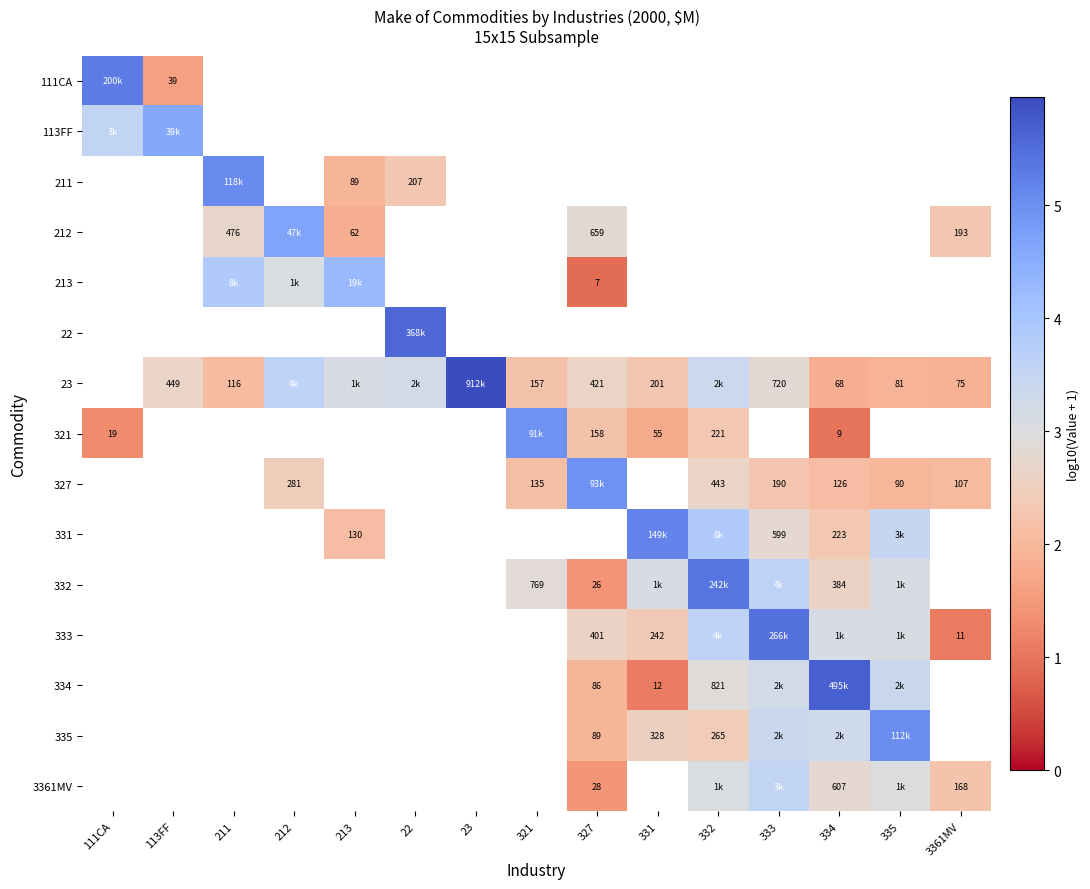

What is the minimum value shown in the chart?

0.9